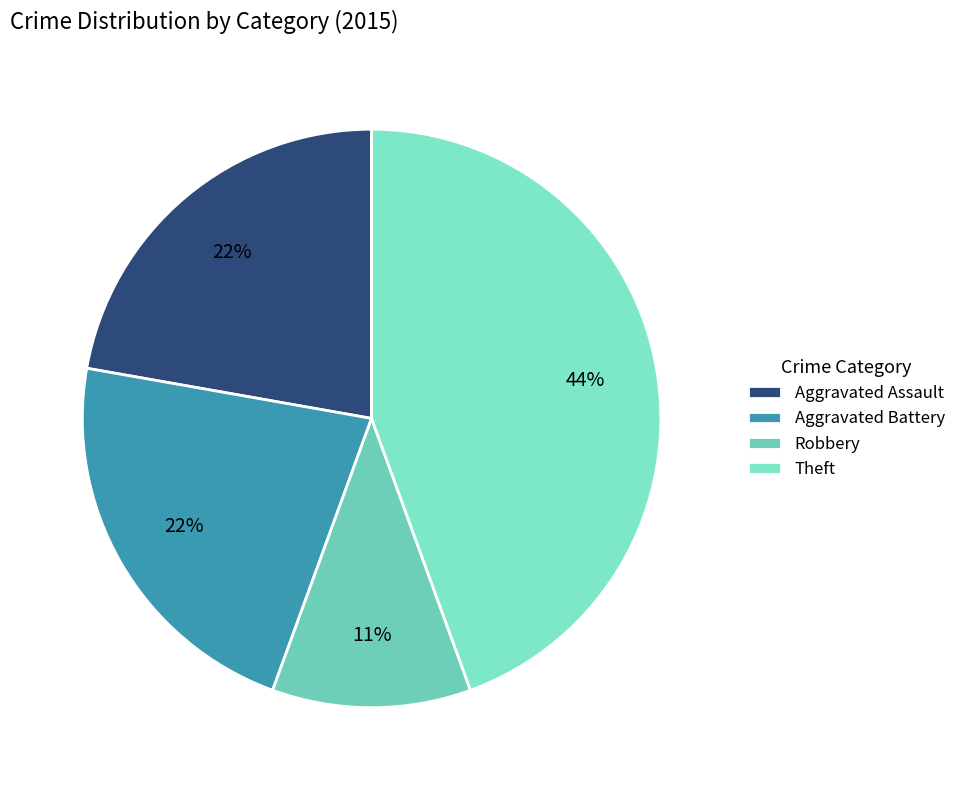

To the nearest percent, what percentage of the pie is Aggravated Assault?

22%